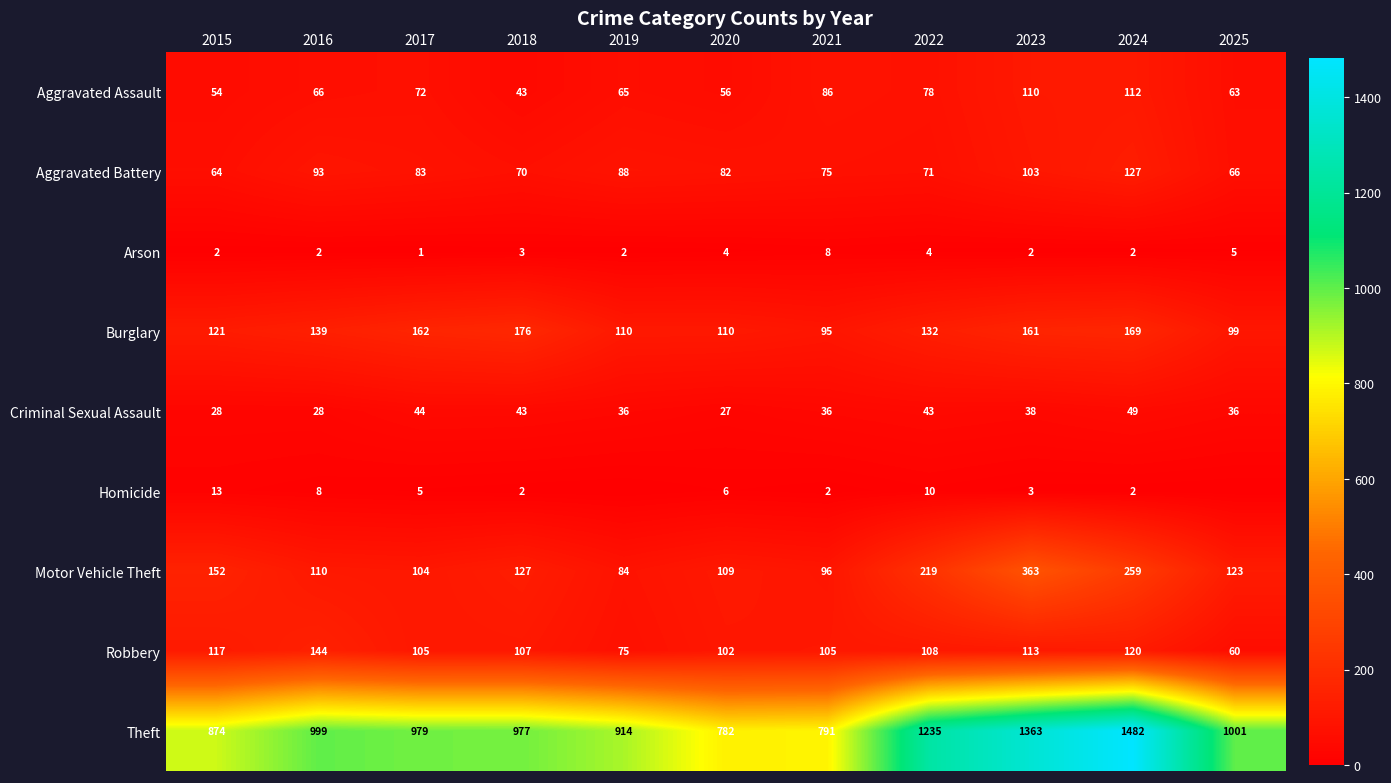

What is the difference between the maximum and minimum values in the Aggravated Battery series?

63